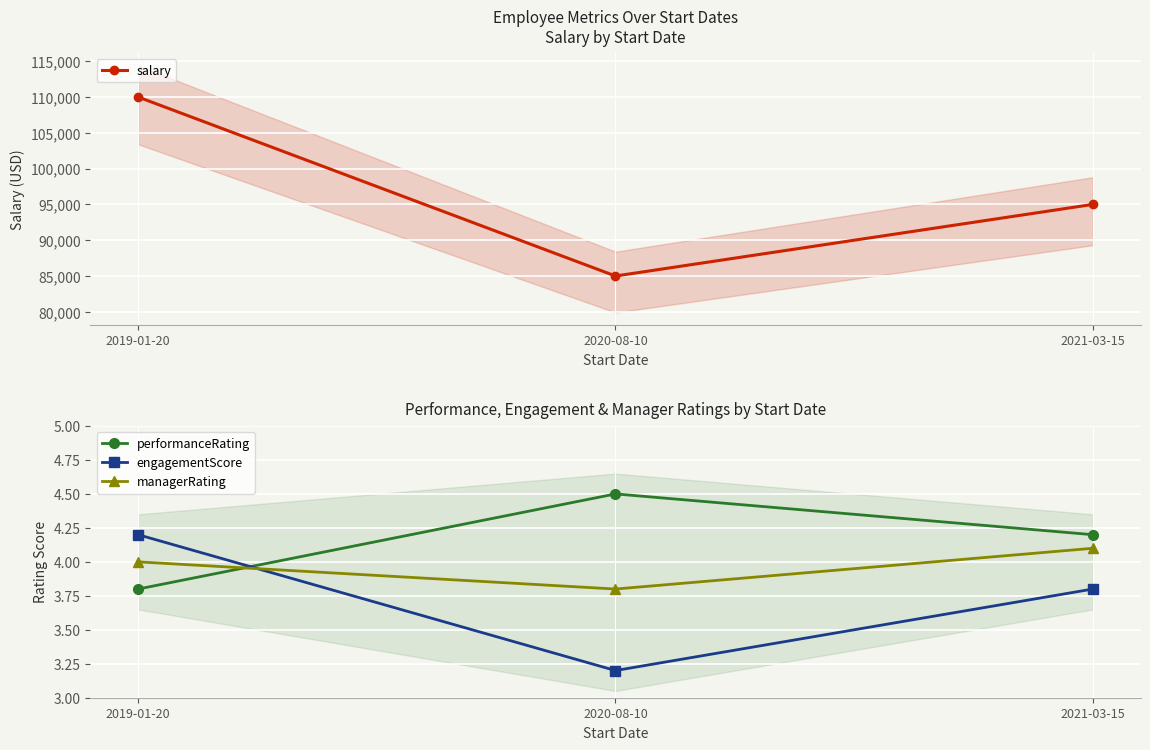

What is the sum of the salary values at 2020-08-10 and 2021-03-15?

180000